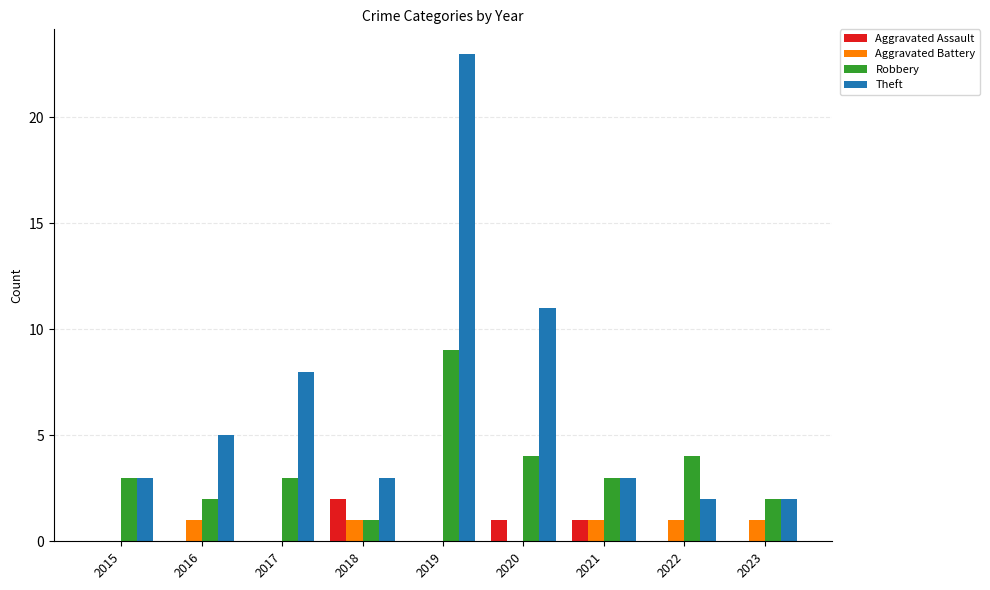

Reading left to right, transcribe all the data shown in this chart.

Aggravated Assault: 0	0	0	2	0	1	1	0	0
Aggravated Battery: 0	1	0	1	0	0	1	1	1
Robbery: 3	2	3	1	9	4	3	4	2
Theft: 3	5	8	3	23	11	3	2	2